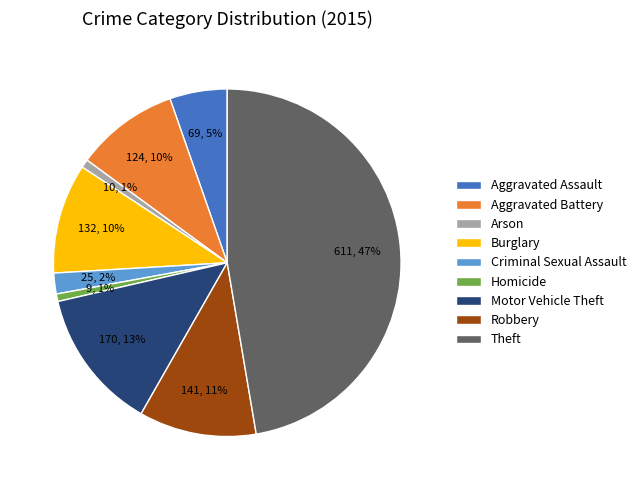

What is the ratio of the value at Burglary to the value at Robbery?

0.9